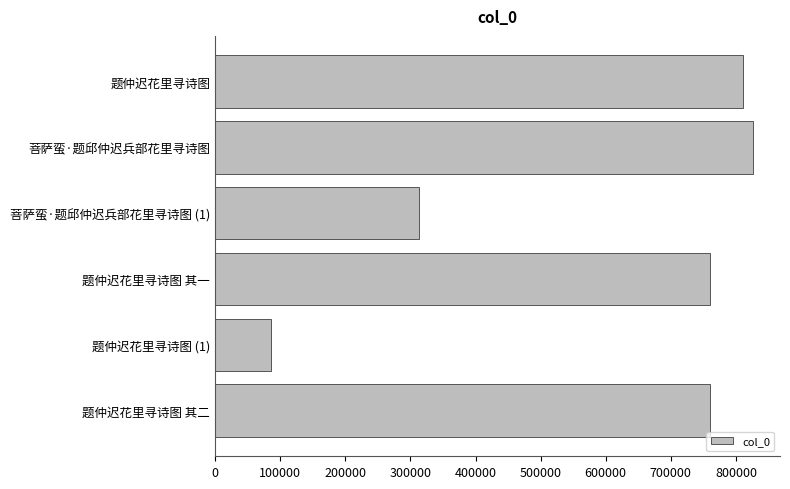

Which has a higher value, 题仲迟花里寻诗图 (1) or 题仲迟花里寻诗图 其一?

题仲迟花里寻诗图 其一